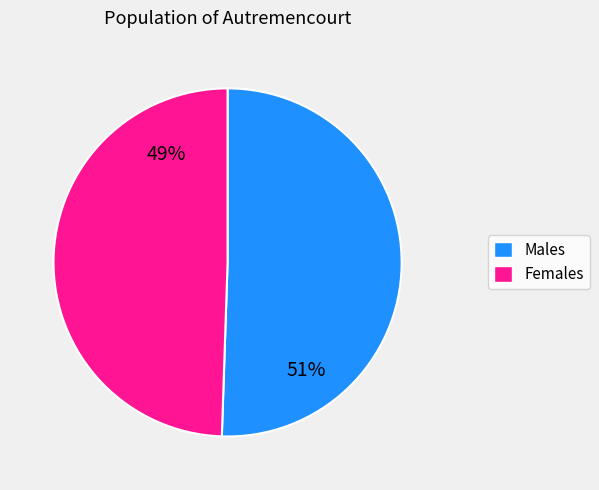

To the nearest percent, what is the average slice percentage?

50%